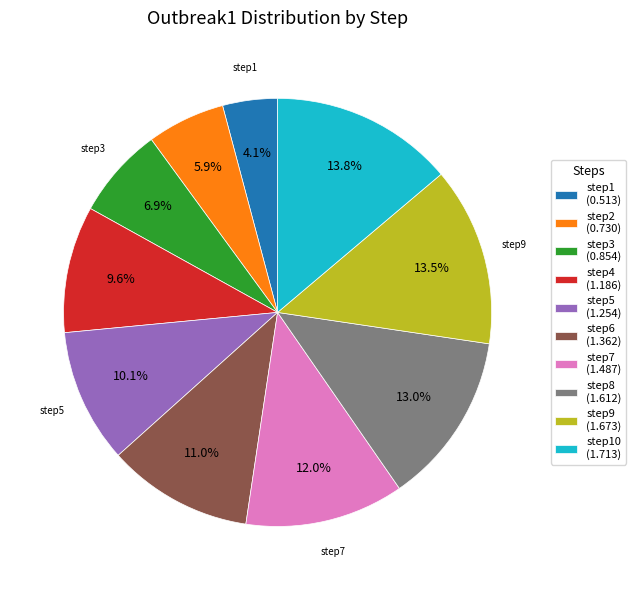

Is there a majority slice in this chart?

No